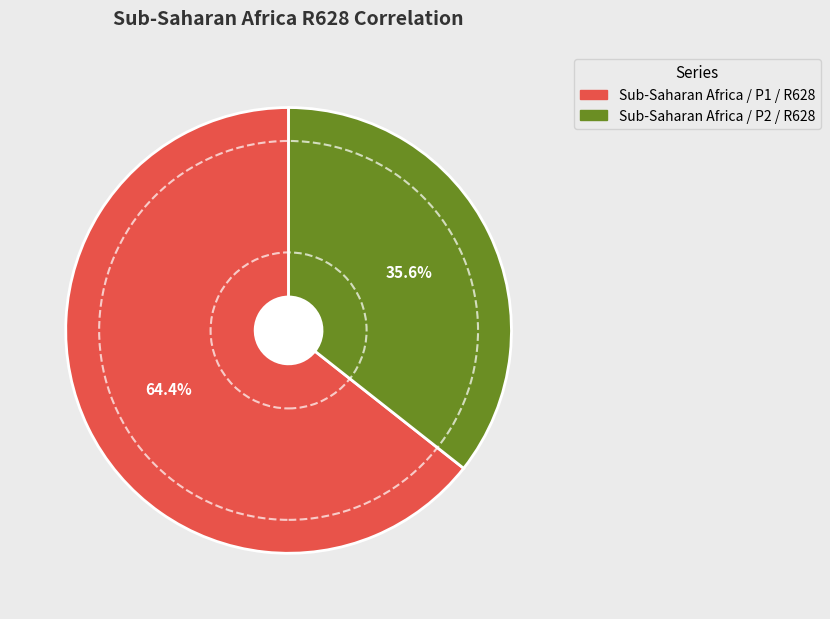

Count the number of slices in the pie.

2